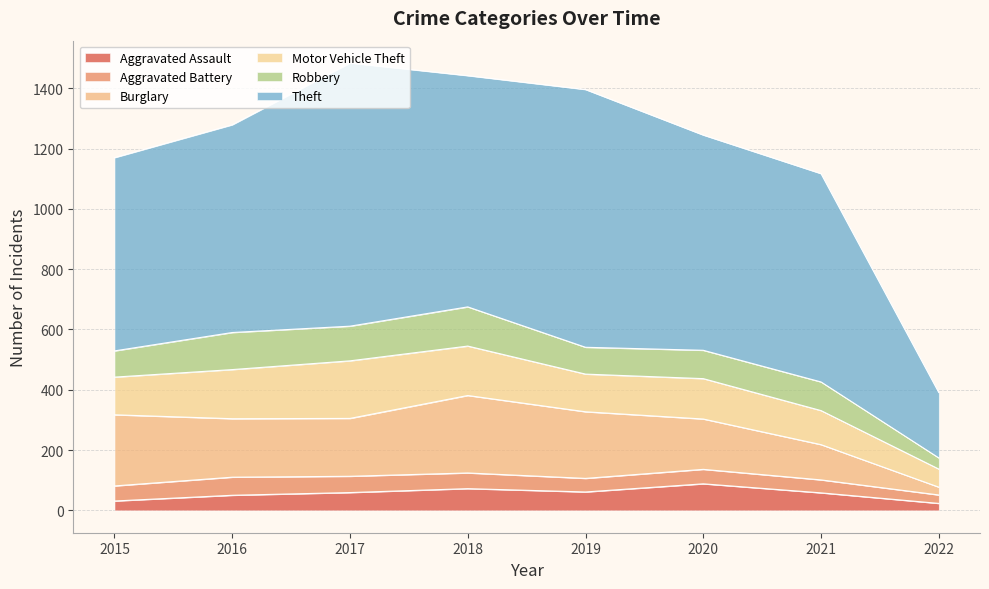

What is the lowest value of the Robbery series?

37